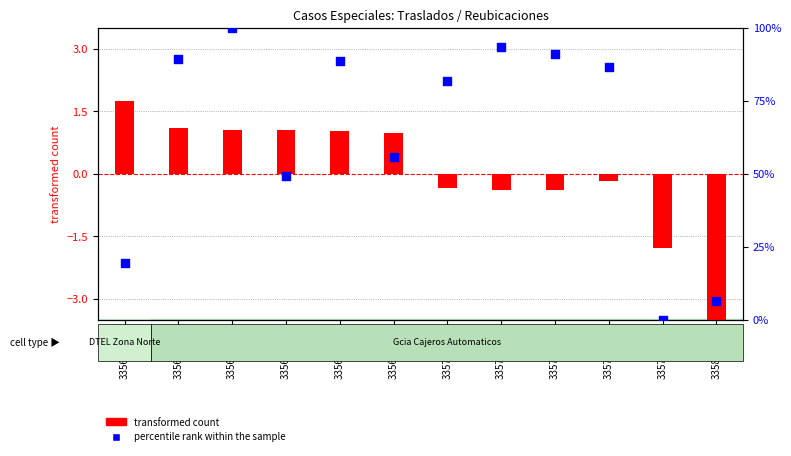

What are all the series names shown in the legend?

transformed count, percentile rank within the sample